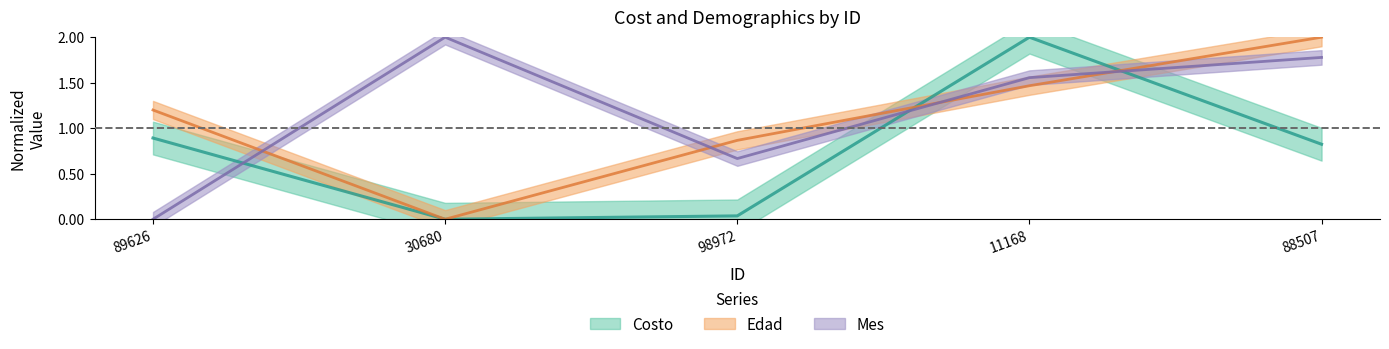

In Mes, how many points are higher than both neighbors (excluding endpoints)?

1